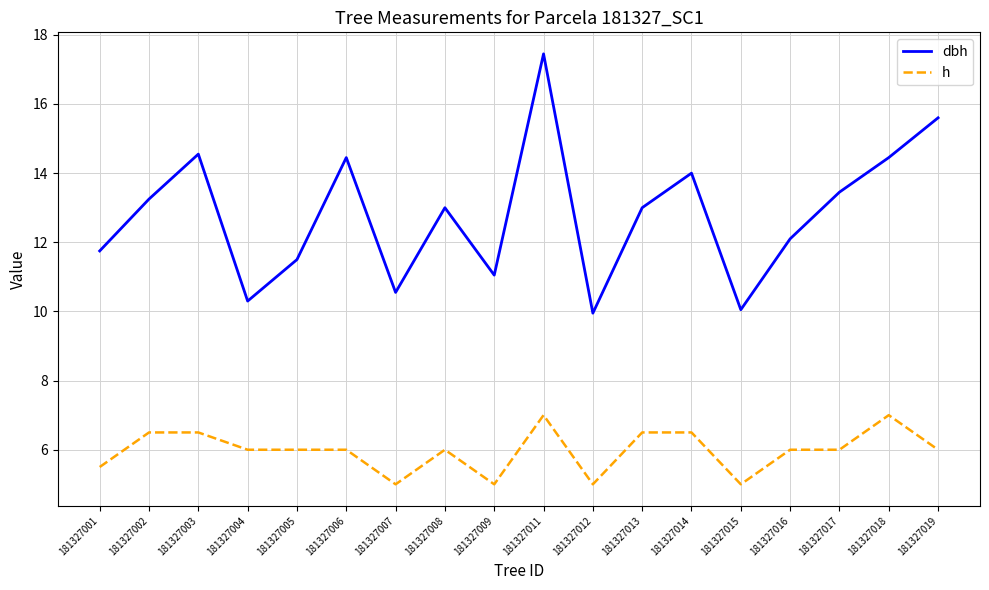

What is the difference between the maximum and minimum values in the h series?

2.0